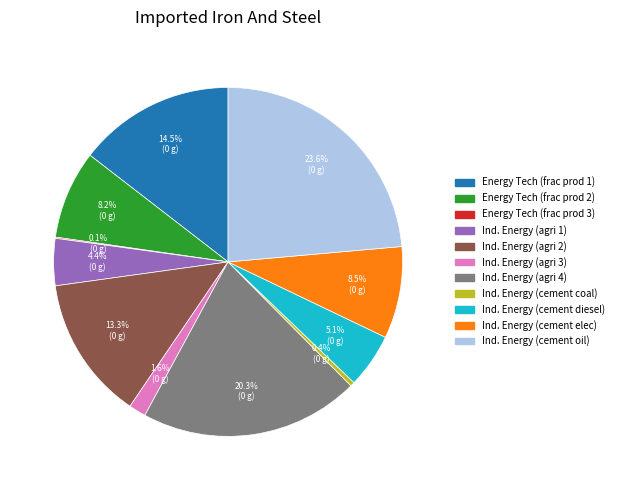

Does any single category account for the majority?

No